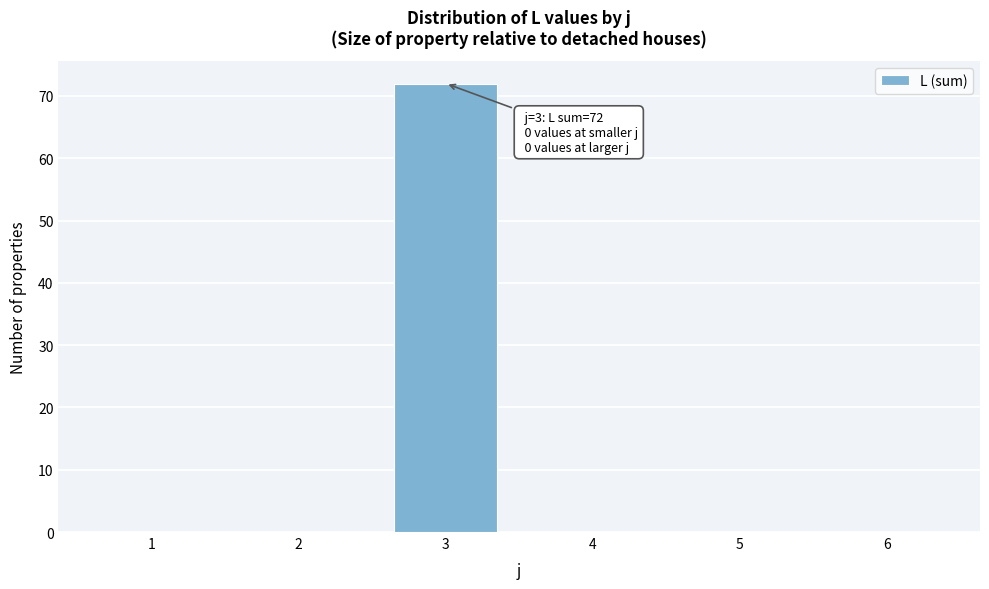

Reading left to right, list all the values displayed in this chart.

1=0	2=0	3=72	4=0	5=0	6=0